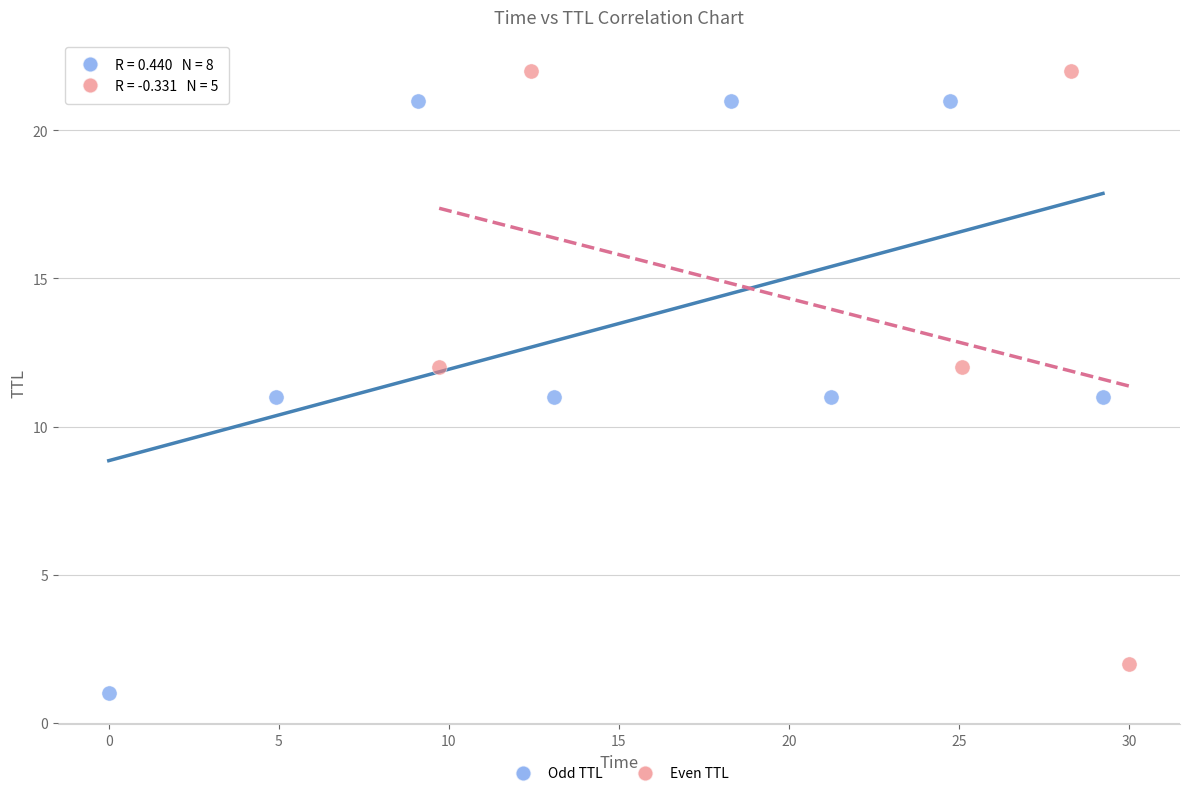

Which series contains the highest Y value?

Even TTL